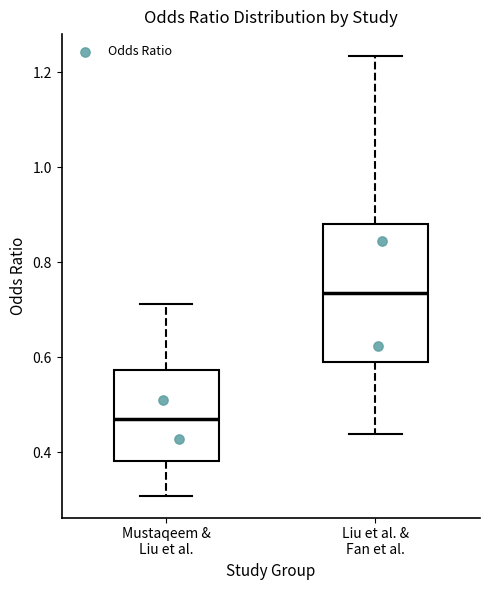

Reading left to right, transcribe this box plot: for each box, give where its median line is, the range the box spans, and where its two whiskers end, as read against the y-axis. The values are not printed on the chart, so give them approximately, as read against the axis.

Mustaqeem & Liu et al.: median 0.46, box 0.38 to 0.58, whiskers 0.30 to 0.72
Liu et al. & Fan et al.: median 0.74, box 0.58 to 0.88, whiskers 0.44 to 1.24